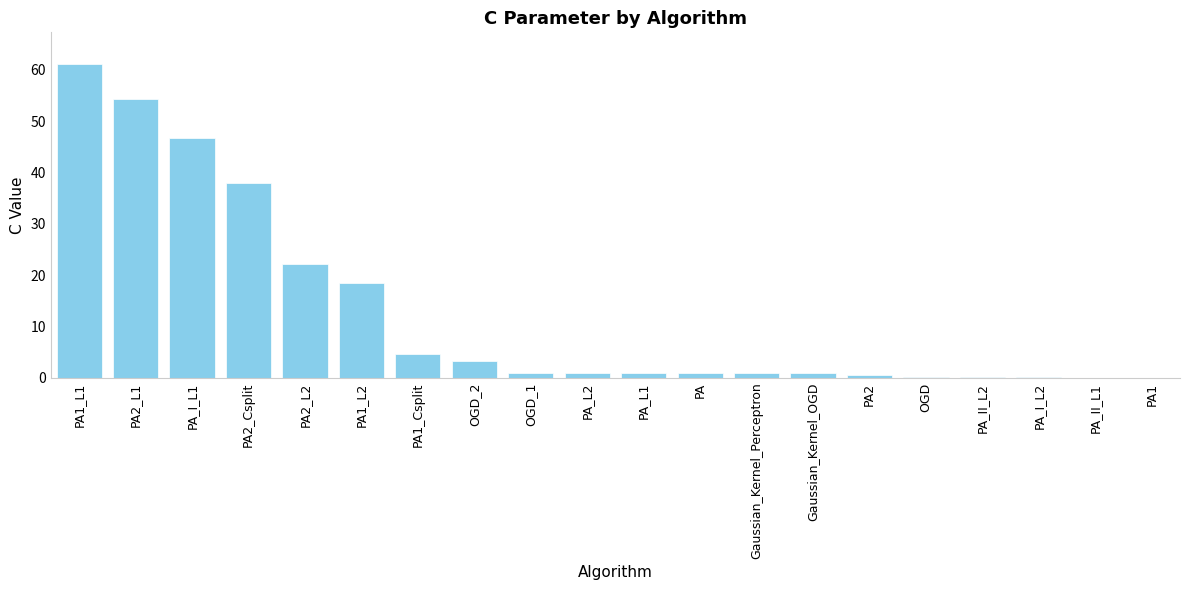

Is it true that the value at PA2_L1 is 32.3?

False